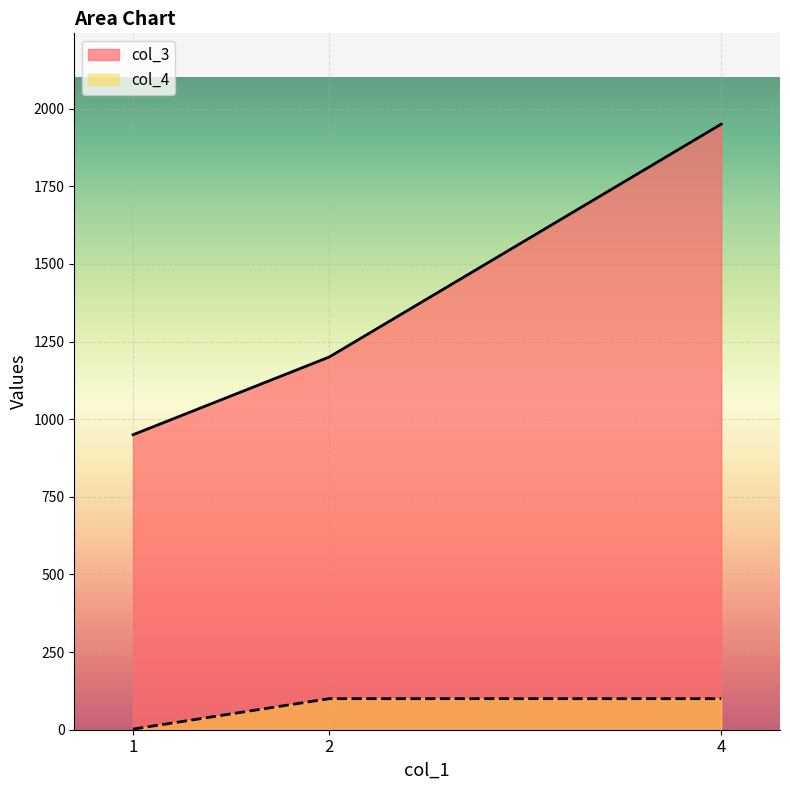

At which category does the chart reach its minimum across all series?

1